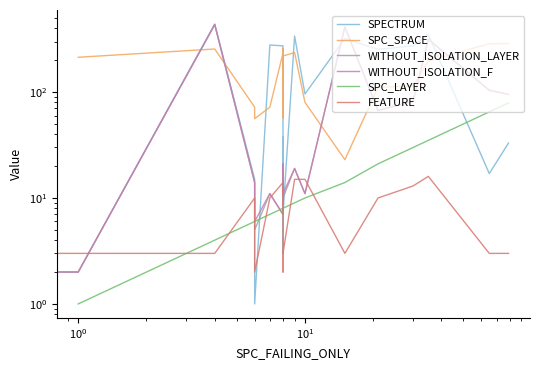

Which series has the largest range (max minus min)?

SPECTRUM